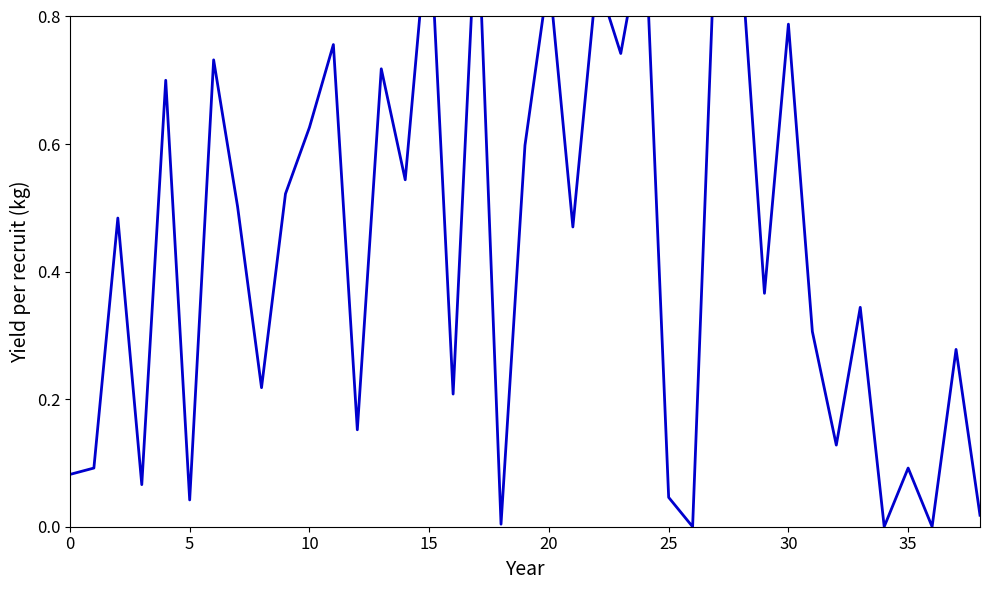

How many categories are shown in the chart?

39